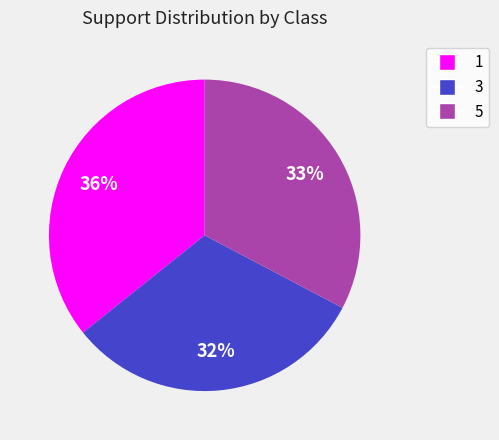

To the nearest percent, what portion does 3 represent?

32%